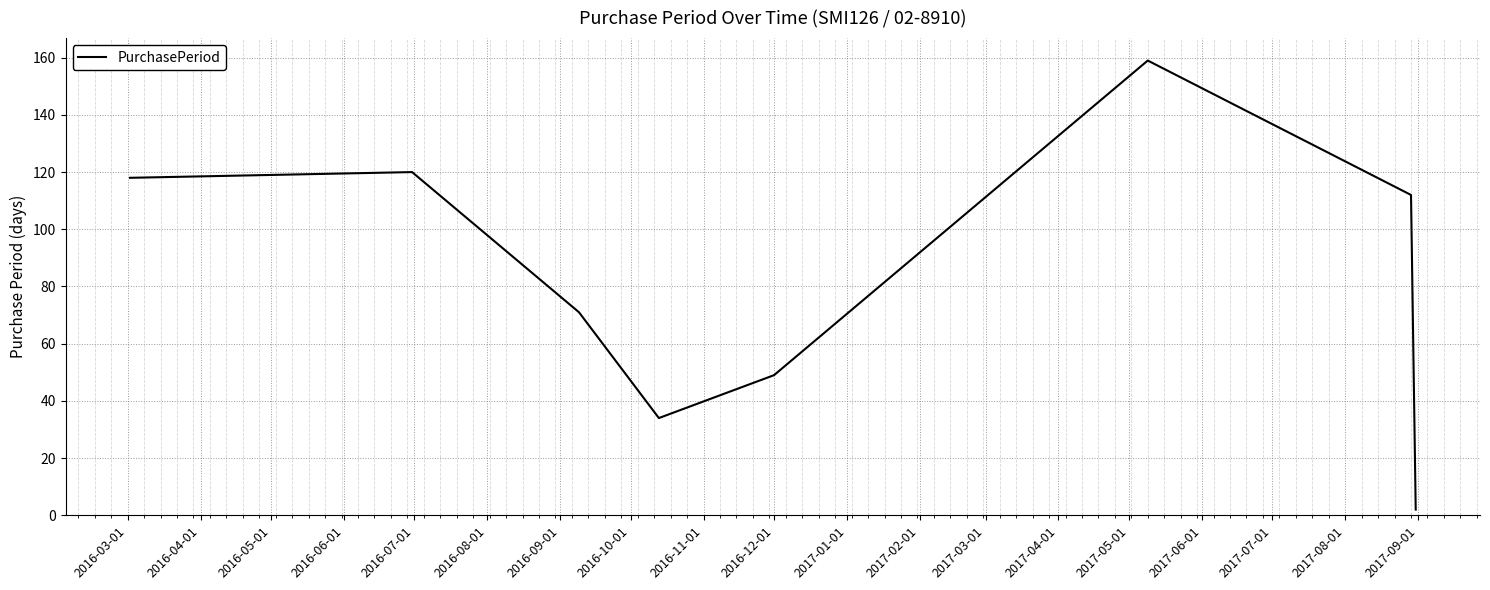

What is the average value?

83